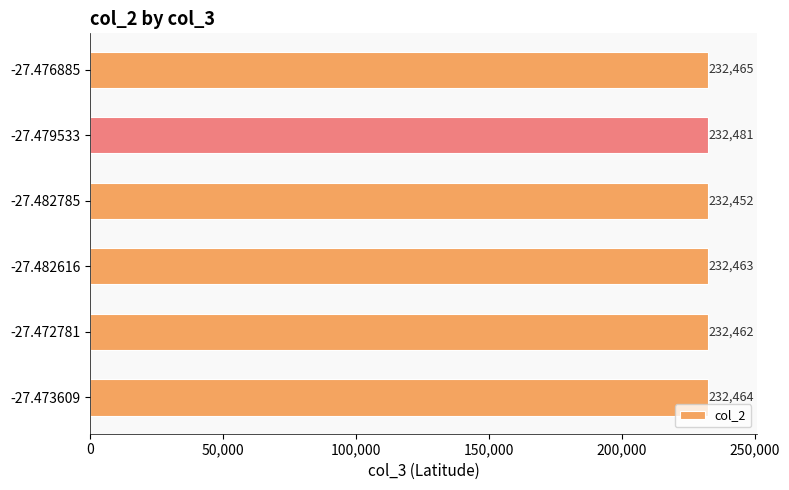

How many bars are there in total?

6